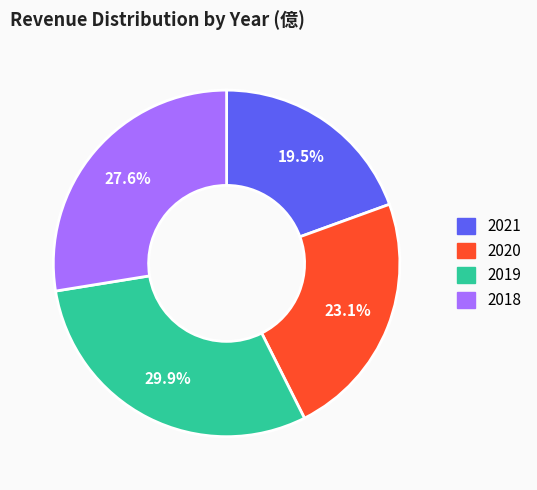

What is the ratio of the value at 2020 to the value at 2021?

1.2